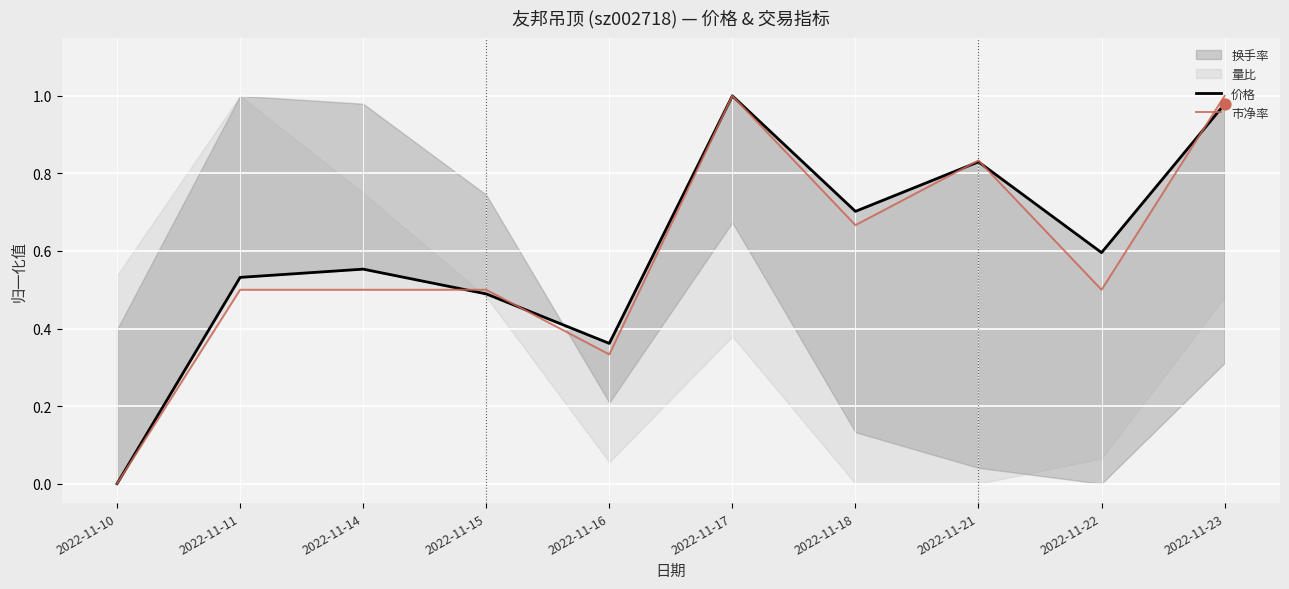

Which series reaches the minimum Y coordinate?

价格